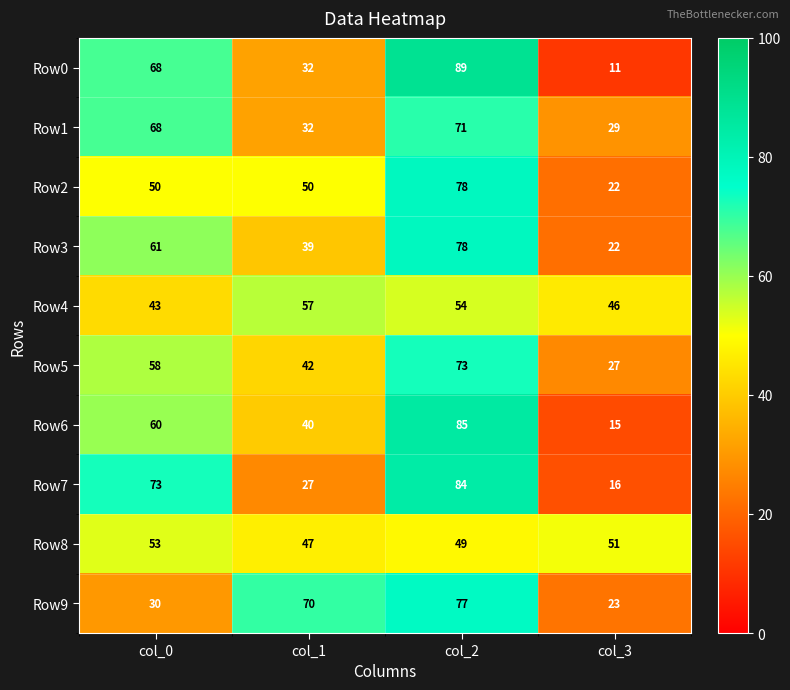

Is the value of Row3 at col_2 greater than the value of Row7 at col_1?

Yes